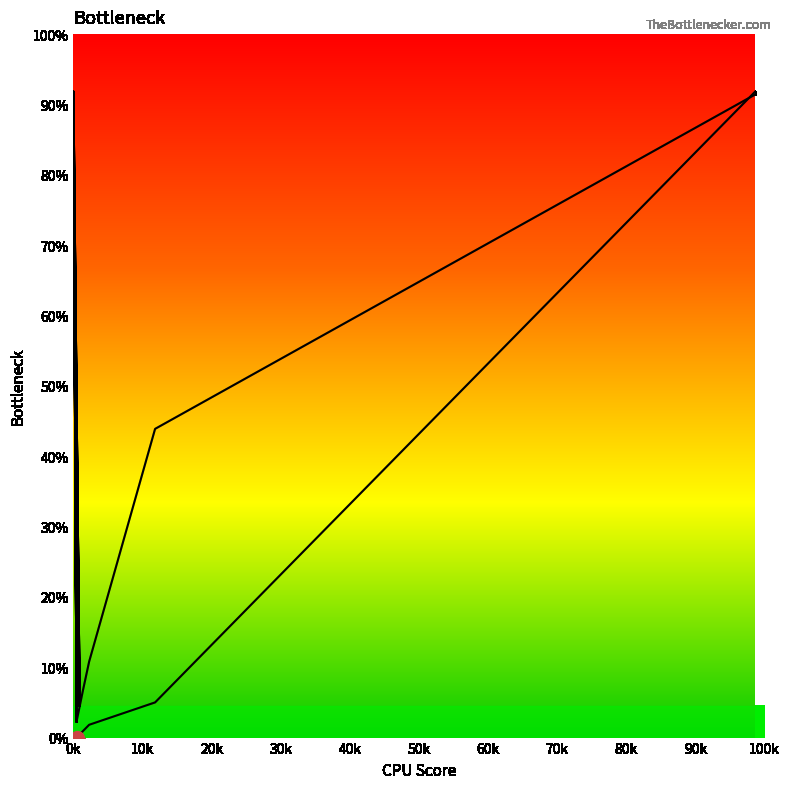

How many lines are shown in the chart?

1